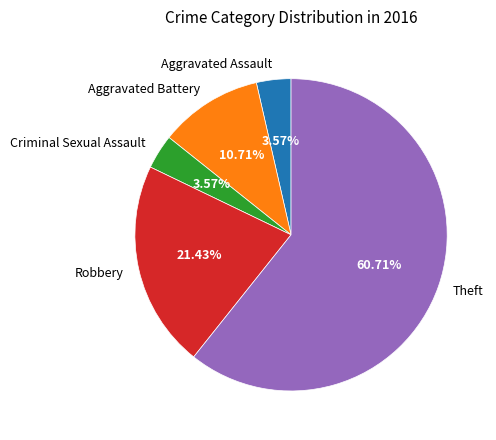

Which slice is the largest?

Theft